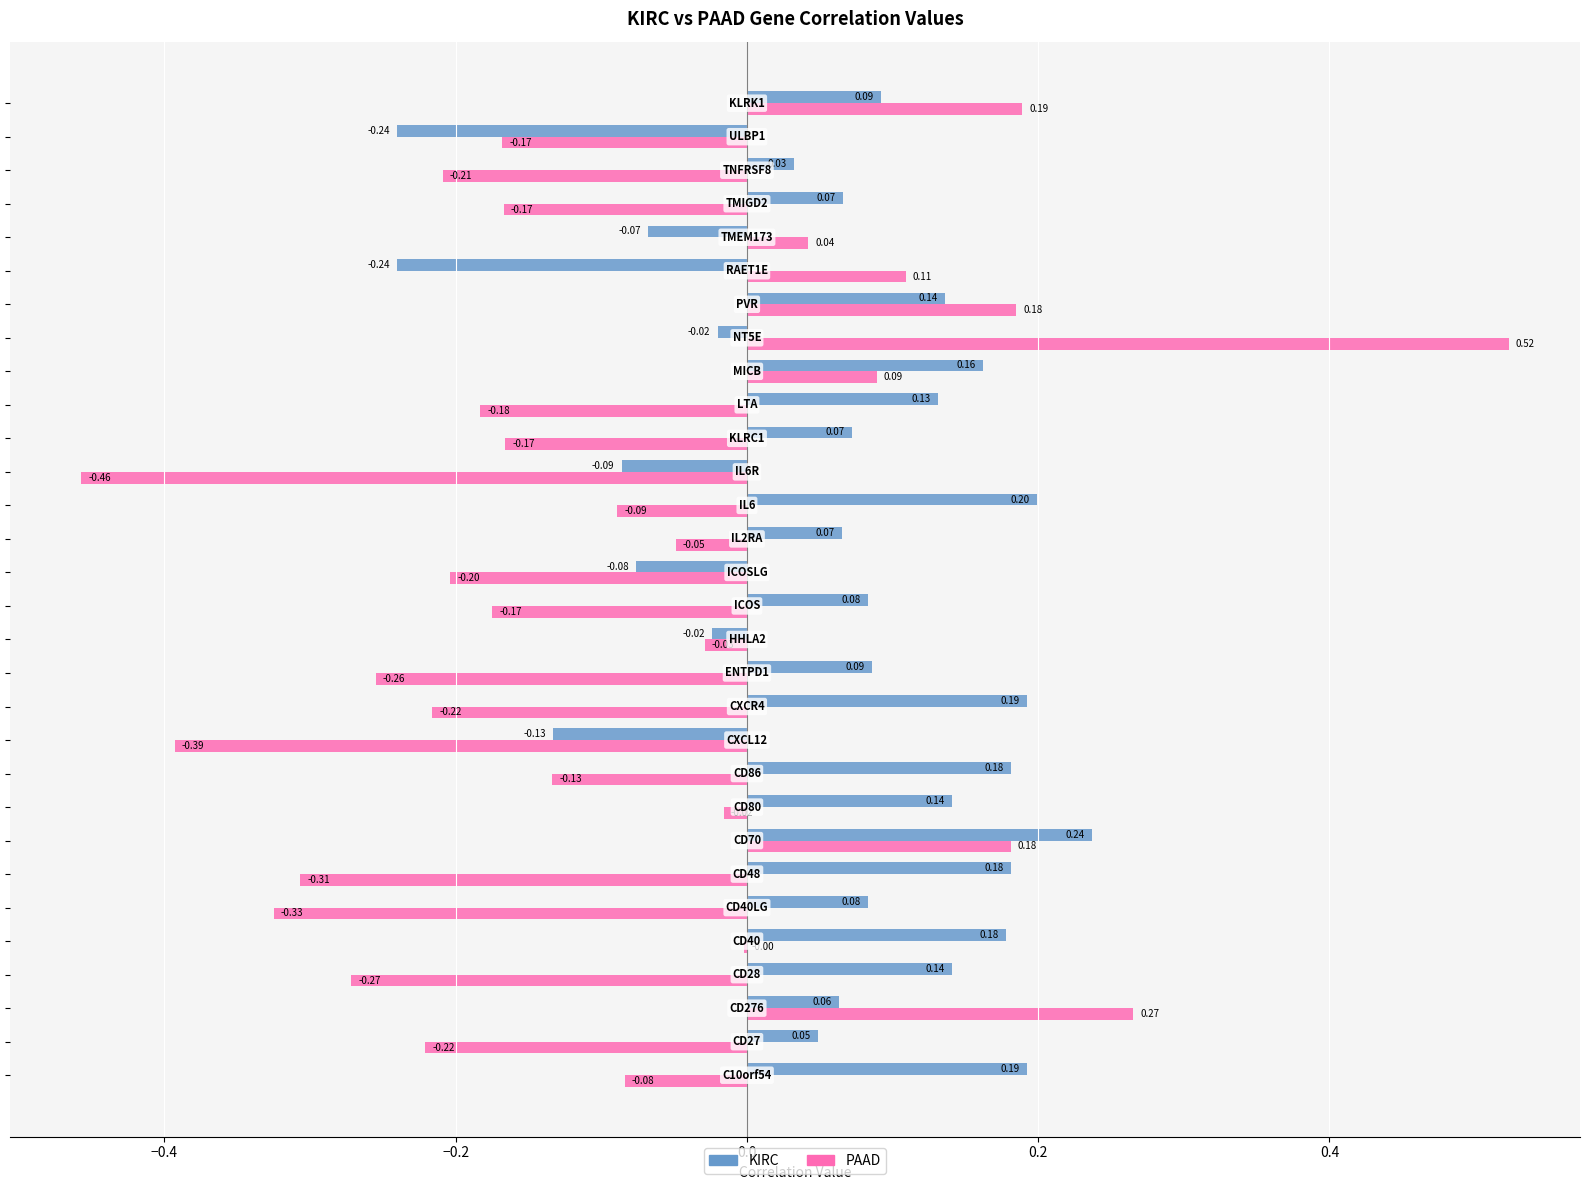

Count the number of categories in the chart.

30